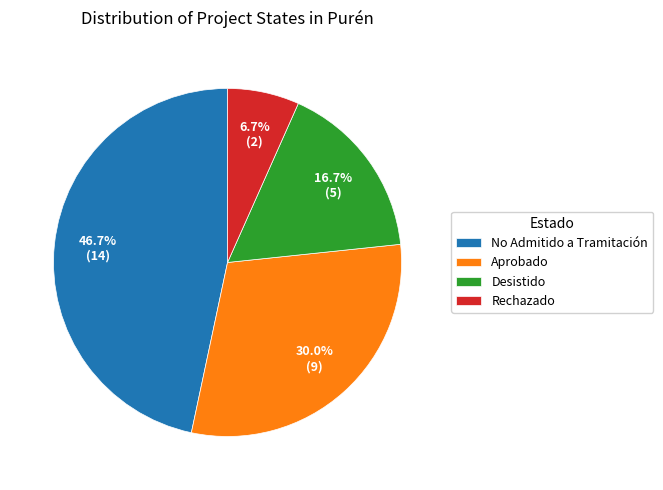

The Rechazado slice represents 7% of the pie. True or false?

True